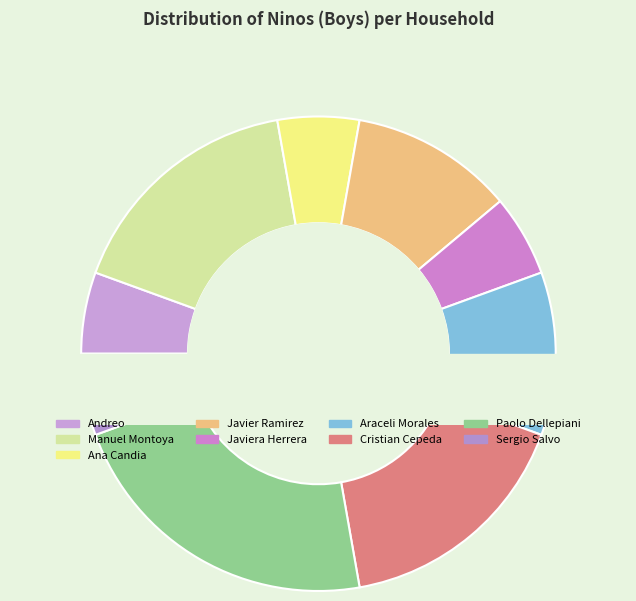

To the nearest percent, what portion does Manuel Montoya represent?

17%